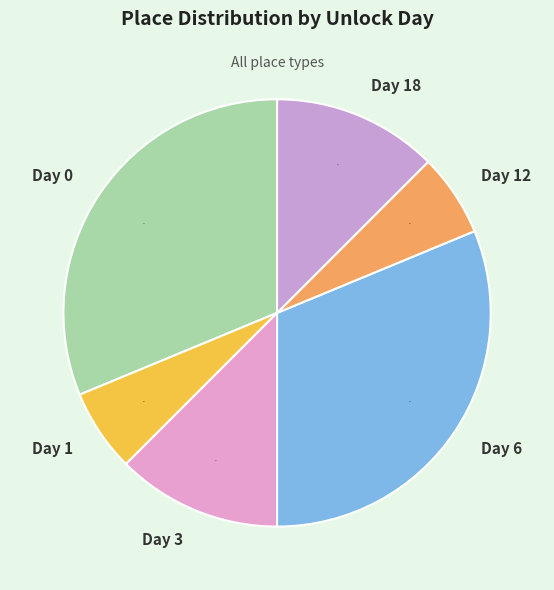

The Day 12 slice represents 18% of the pie. True or false?

False